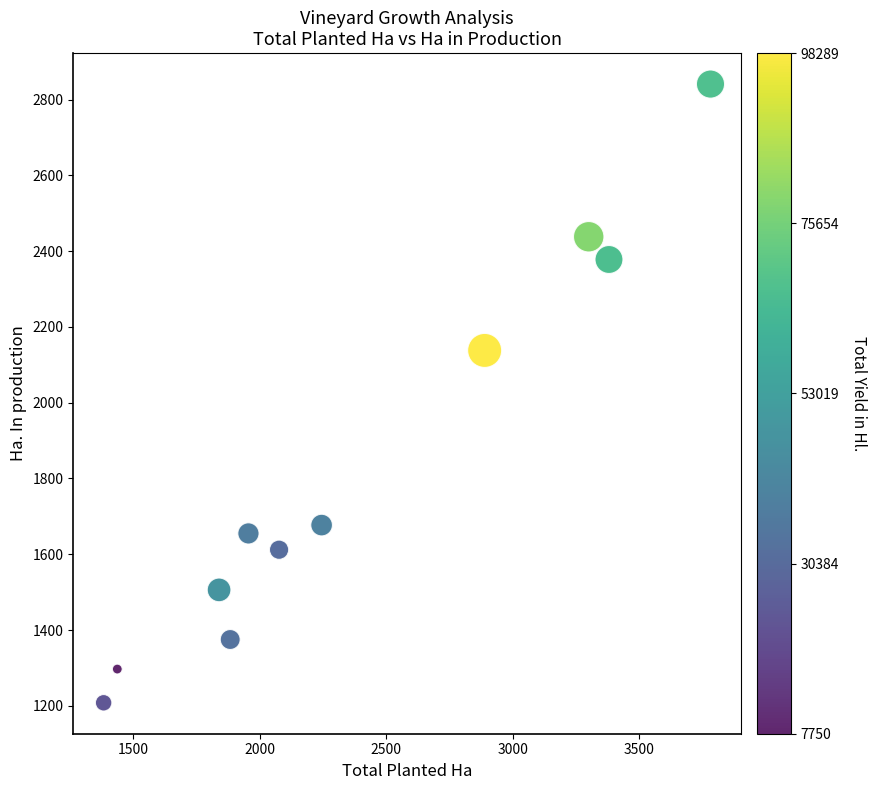

What is the range of X values (max minus min)?

2397